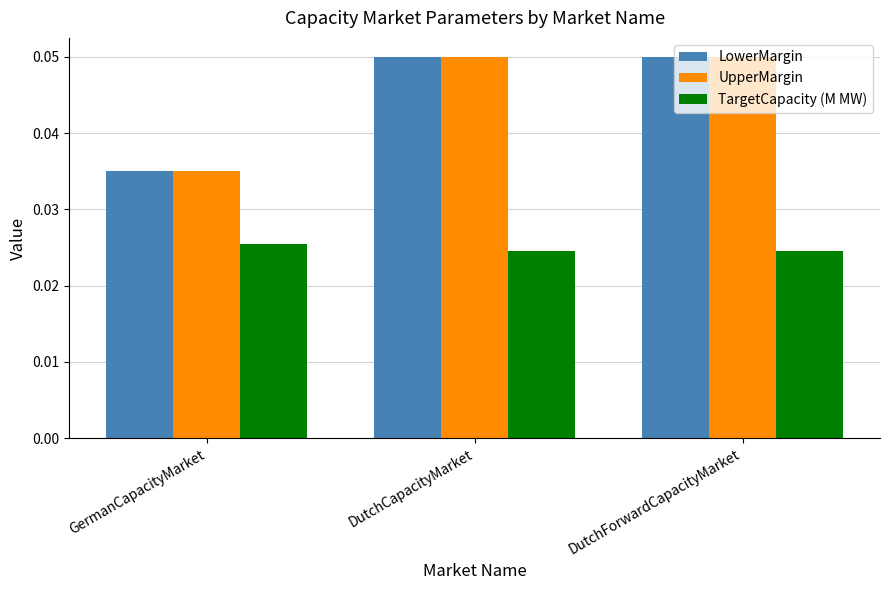

At which label does LowerMargin reach its minimum?

GermanCapacityMarket